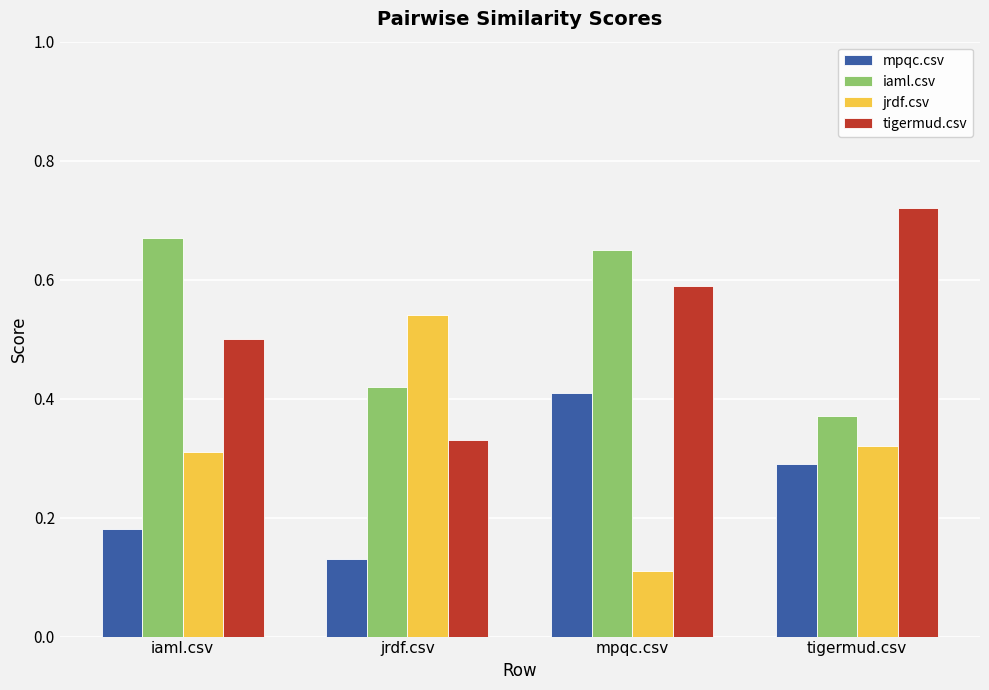

What is the label of the 4th bar from the right?

iaml.csv